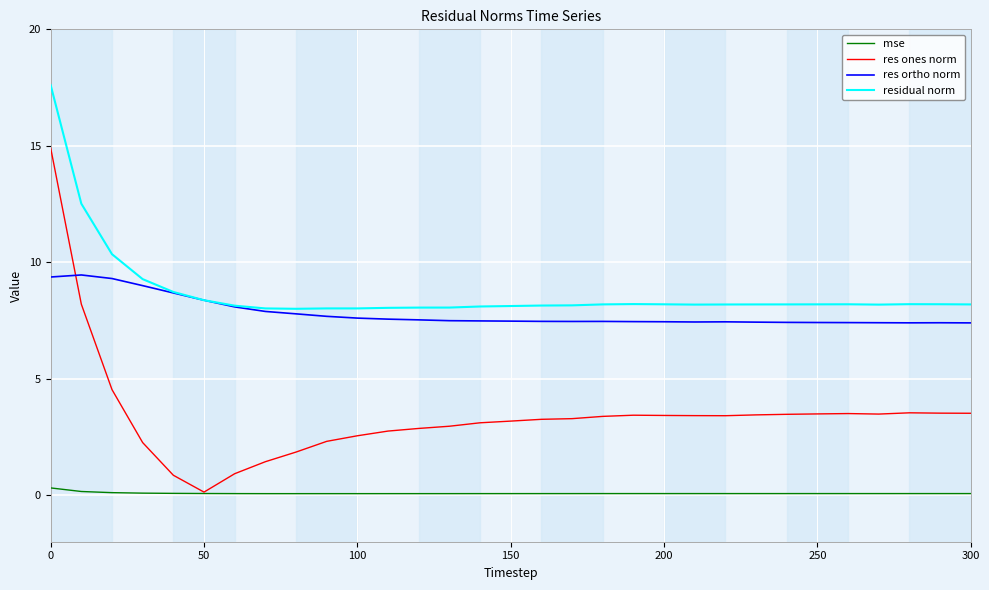

Which series ends up on top after the final intersection of res ortho norm and res ones norm?

res ortho norm